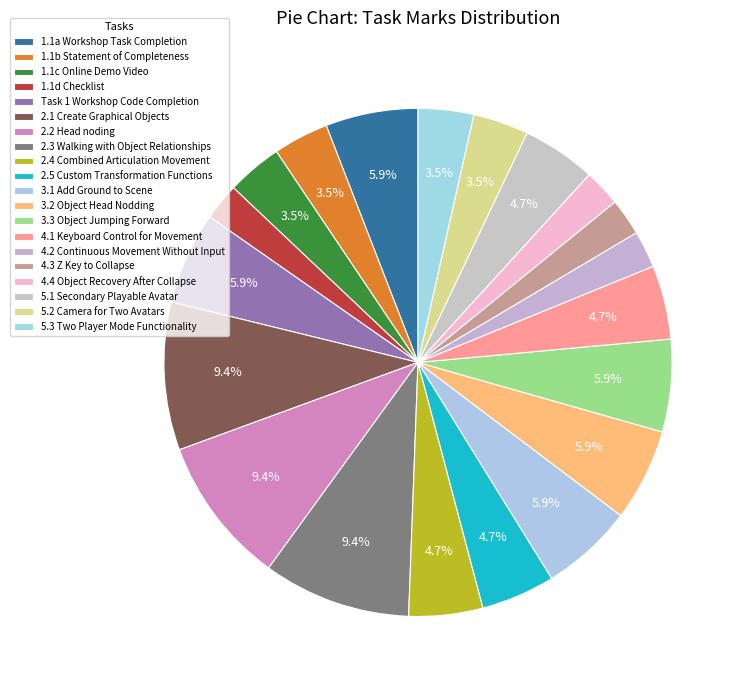

How many slices are in this pie chart?

20